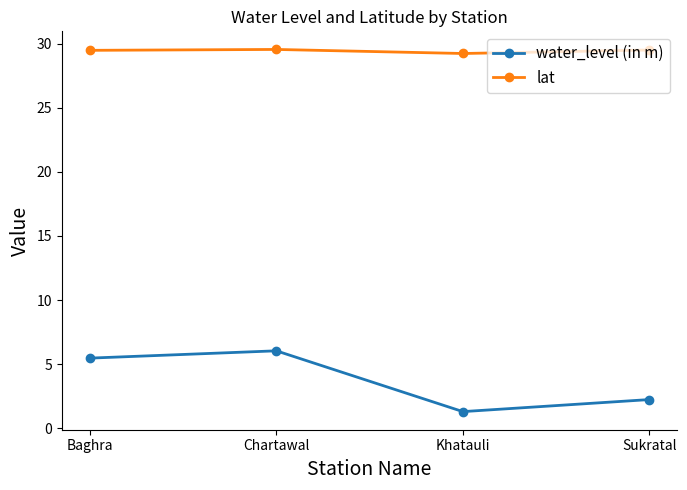

Which series has the widest spread of values?

water_level (in m)